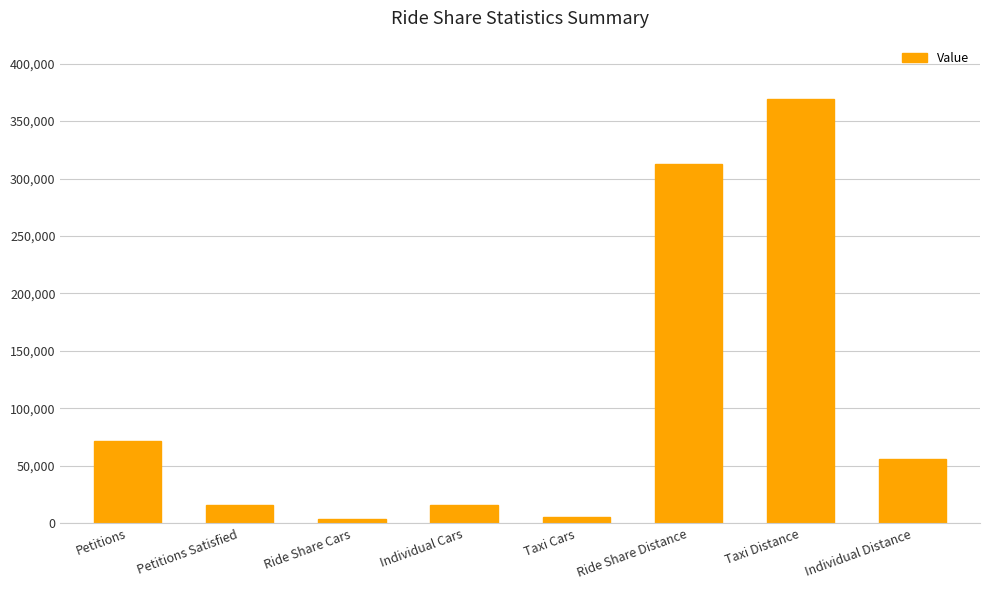

What position from the left is Ride Share Distance?

6